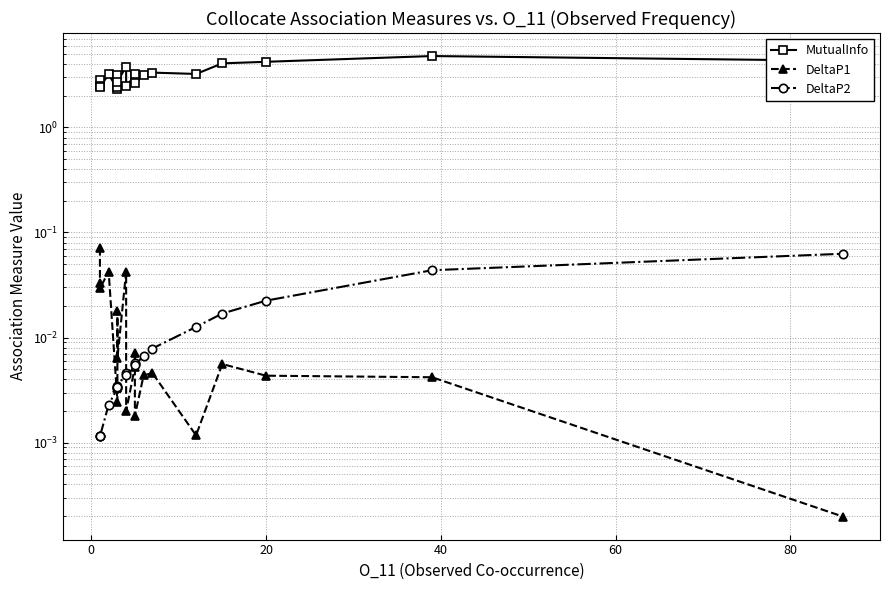

Count the number of categories in the chart.

20